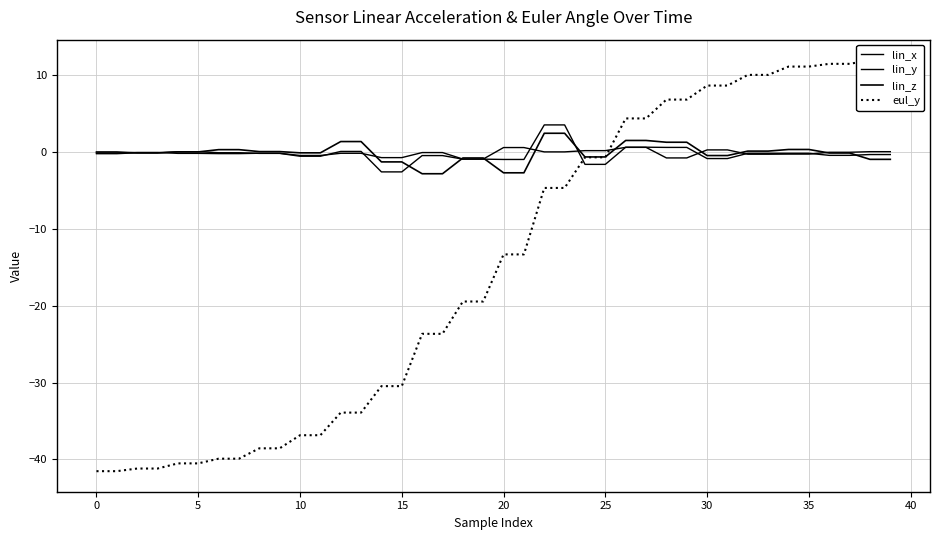

What is the sum of the lin_x values at 5 and 34?

-0.3